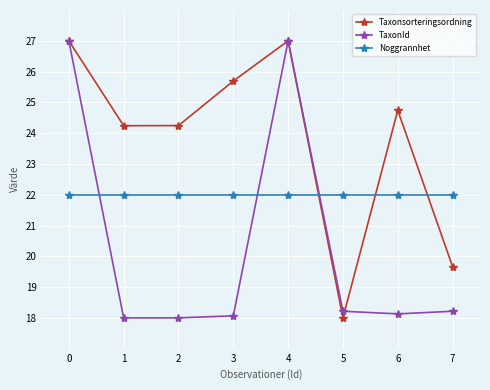

True or false: Taxonsorteringsordning and Noggrannhet cross at least once.

True